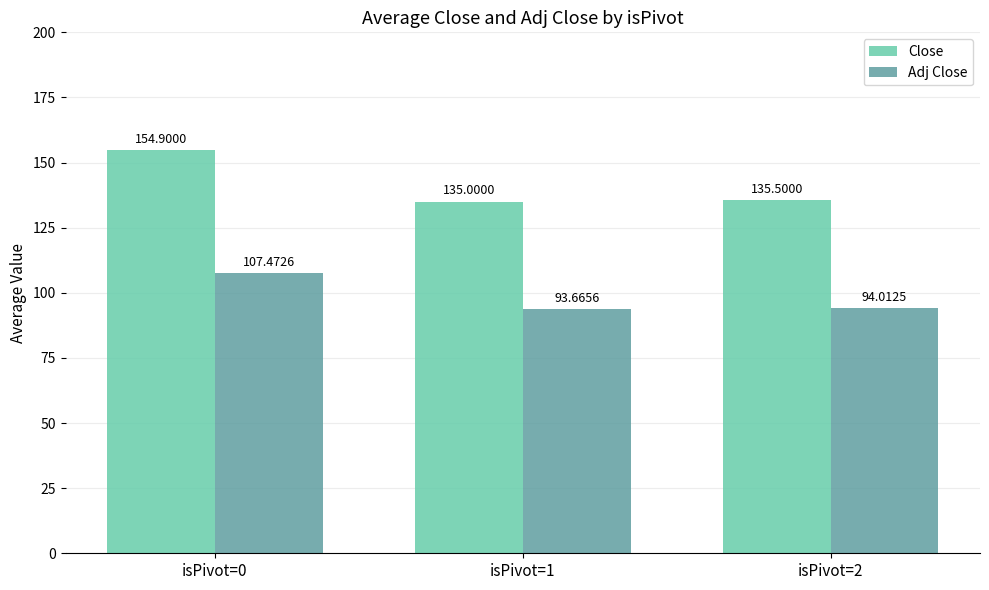

What is the sum of the Adj Close values at isPivot=2 and isPivot=1?

187.7